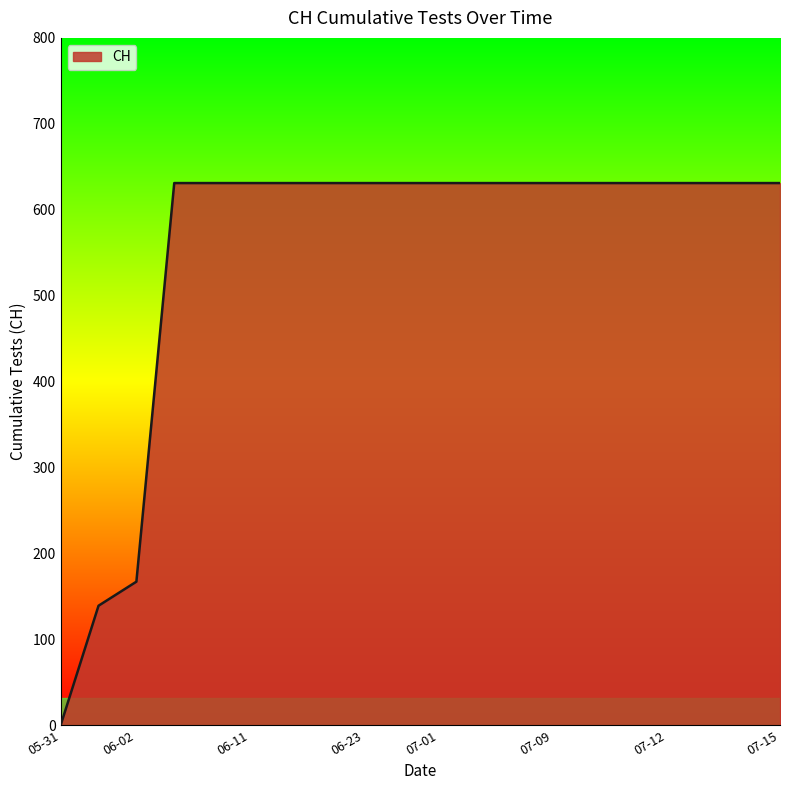

What is the difference between the maximum and minimum values?

631